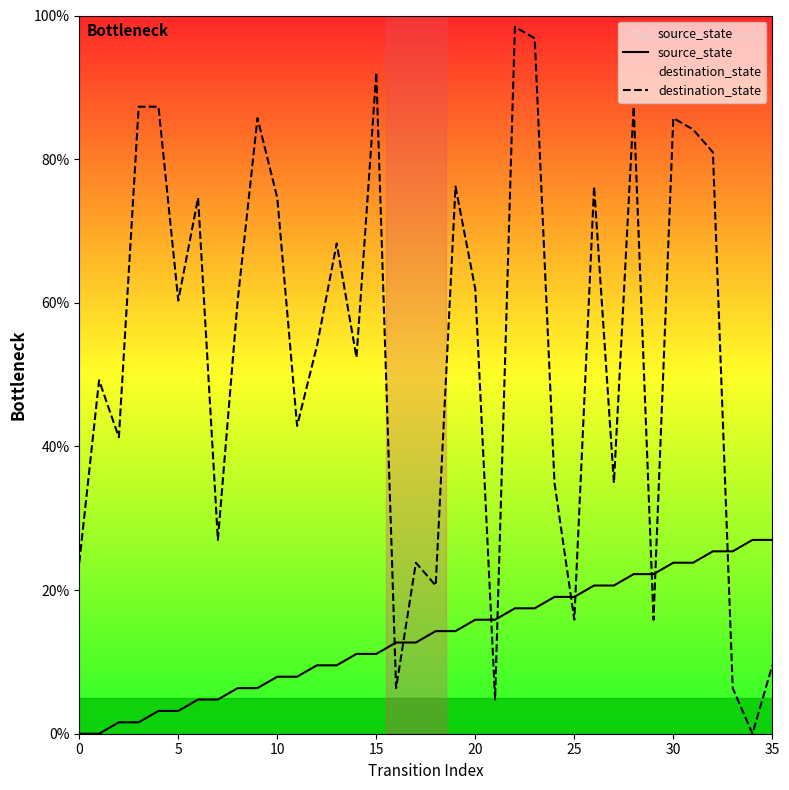

How many lines are shown in the chart?

2